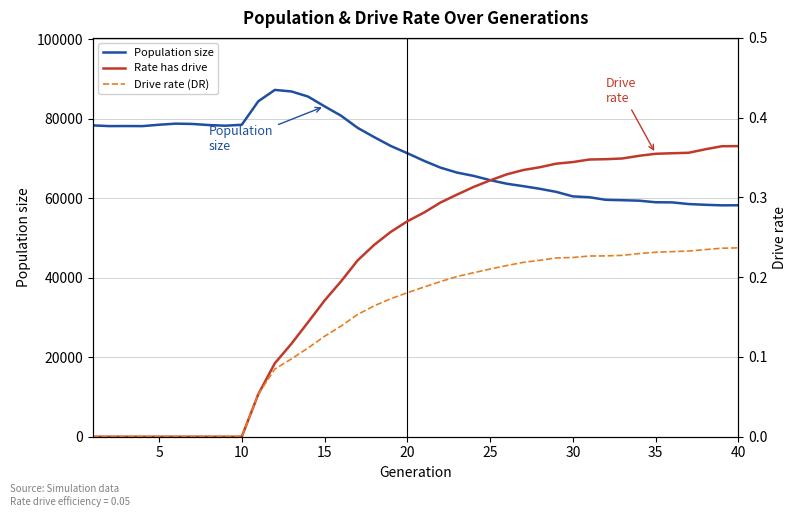

What is the average value of the Population size series?

70569